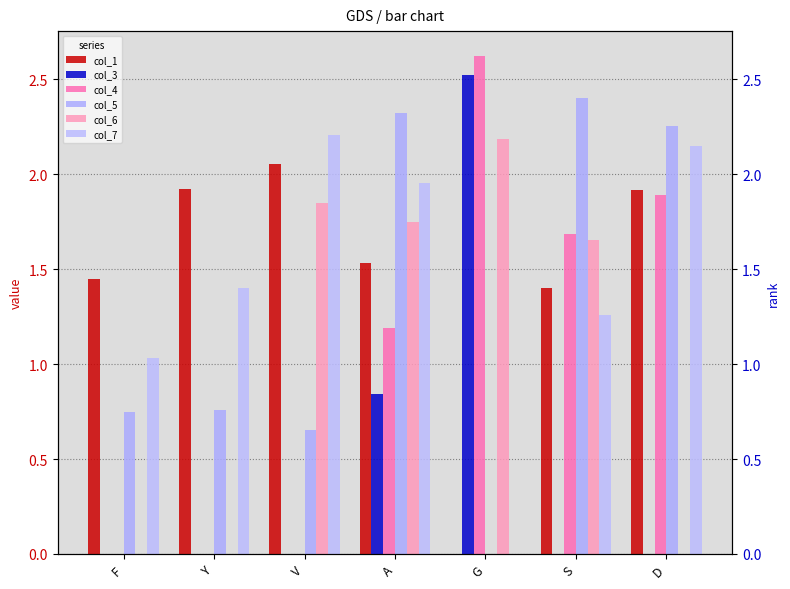

Count the number of data series in this chart.

6